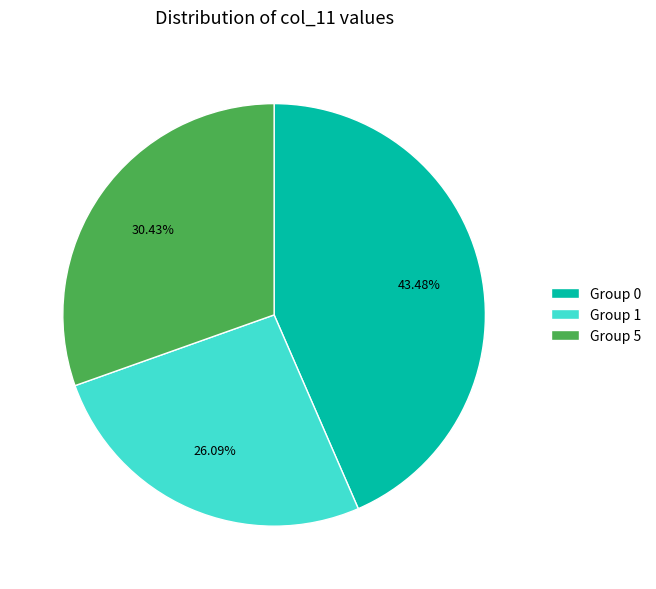

Is the sum of Group 1 and Group 0 greater than half?

Yes